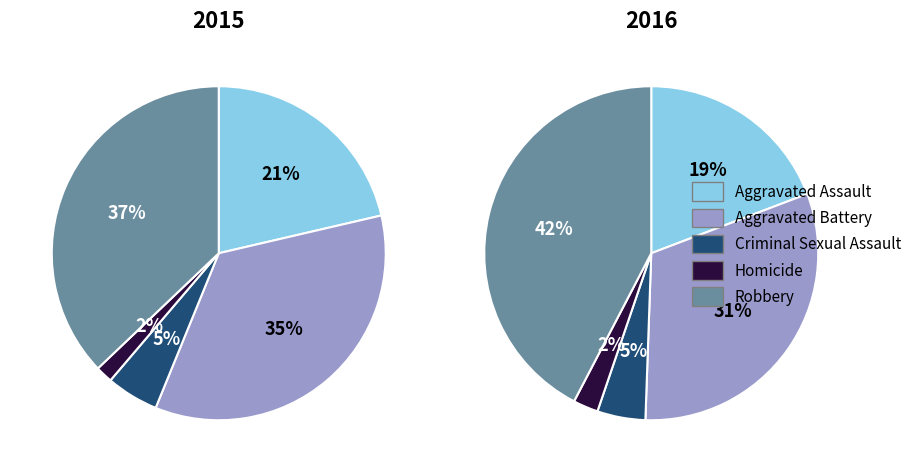

To the nearest percent, what is the average slice percentage?

20%